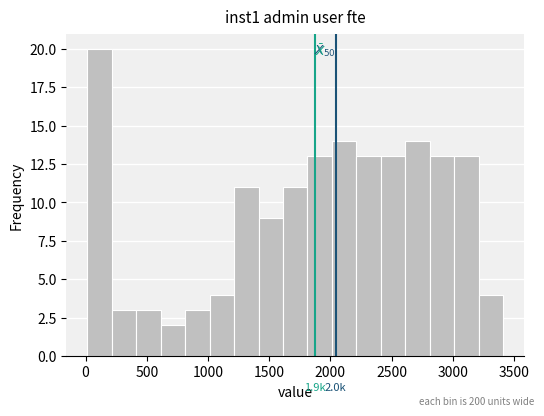

Over which range of the x-axis is the bar tallest?

0 to 200